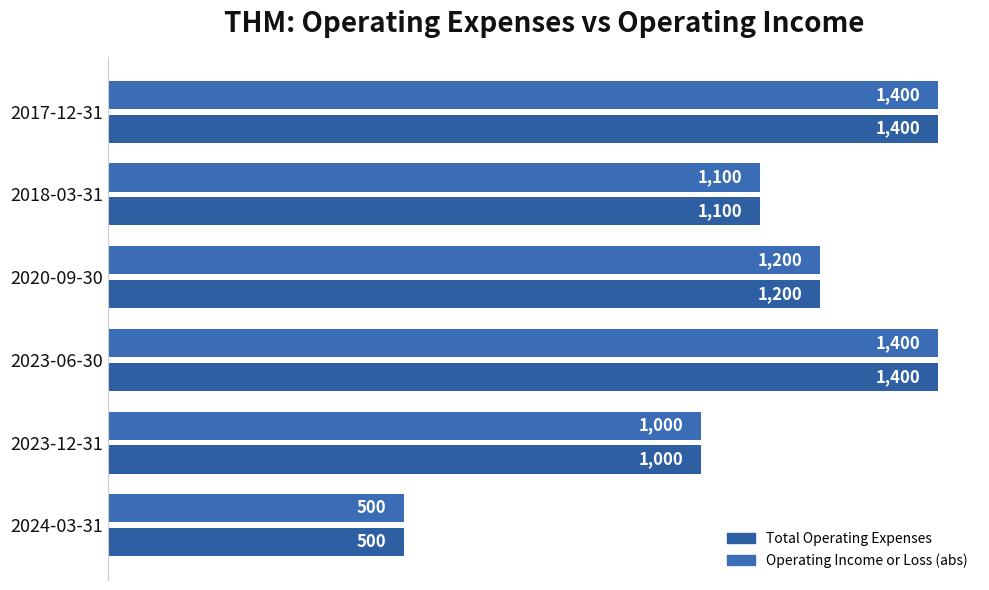

What is the maximum value for Total Operating Expenses?

1400